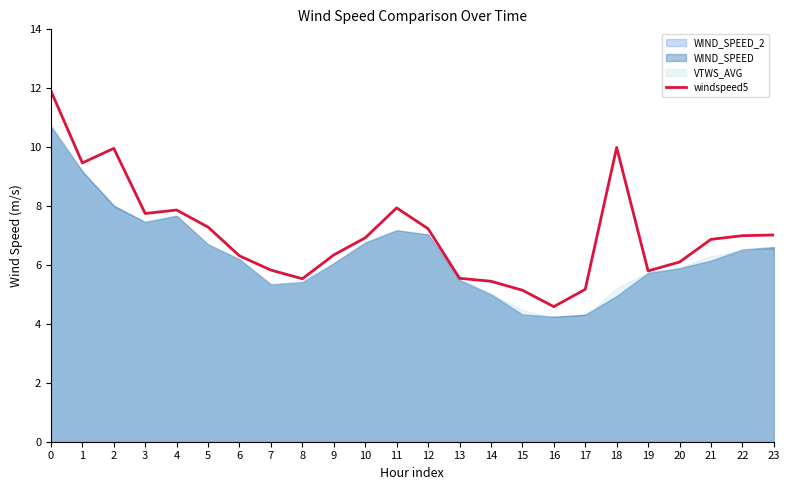

List the labels in order of value, largest first.

0, 18, 2, 1, 11, 4, 3, 5, 12, 23, 22, 10, 21, 9, 6, 20, 7, 19, 13, 8, 14, 17, 15, 16